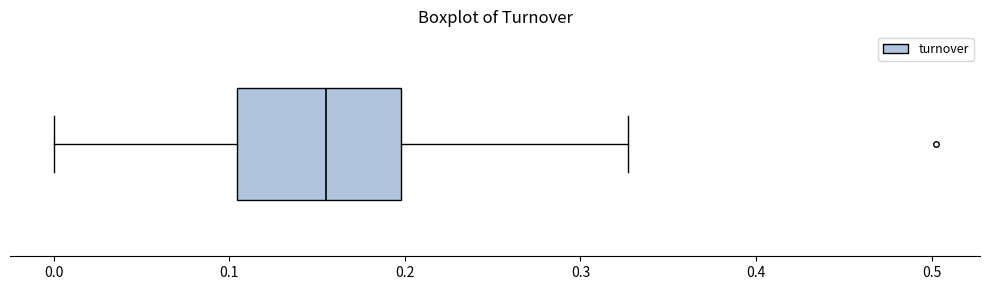

Transcribe this box plot: give where the median line is, the range the box spans, and where the two whiskers end, as read against the x-axis. The values are not printed on the chart, so give them approximately, as read against the axis.

median 0.16, box 0.10 to 0.20, whiskers 0.00 to 0.33